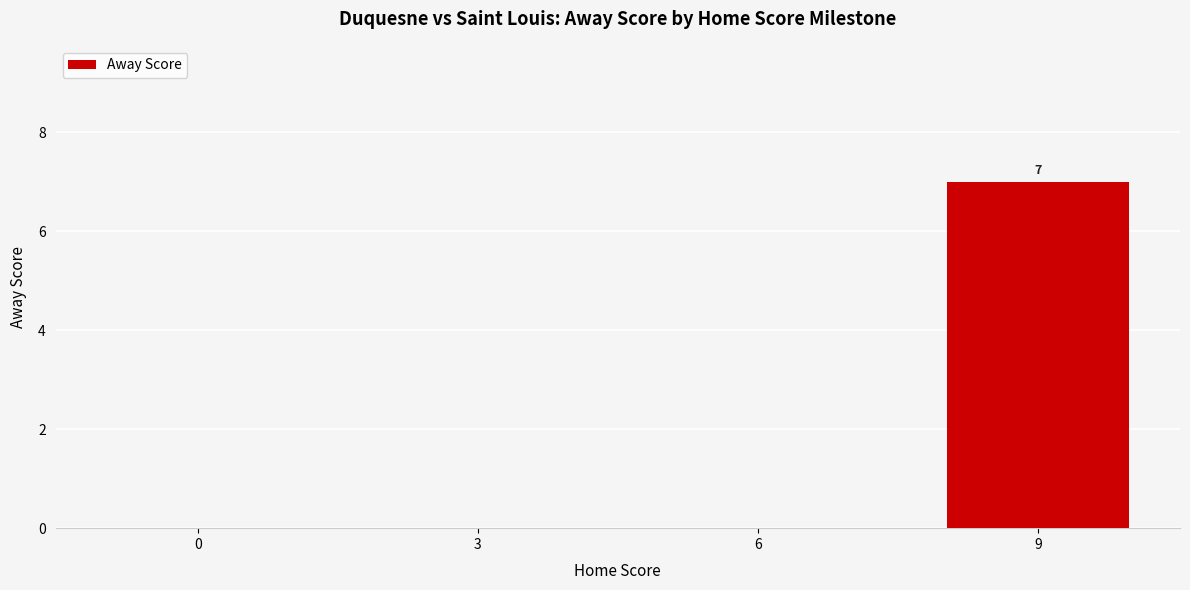

What is the average value?

2